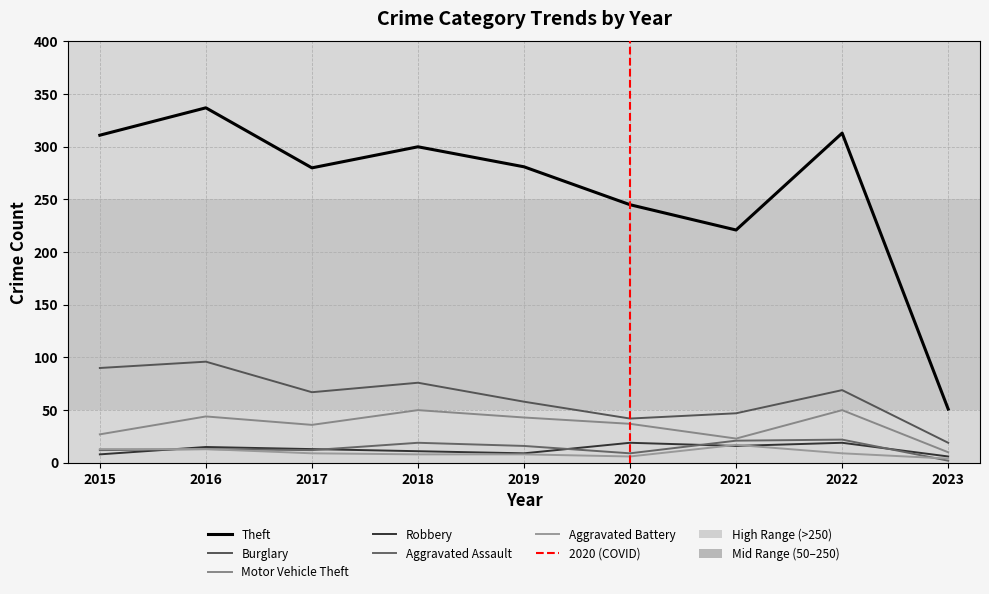

What is the highest value of the Theft series?

337